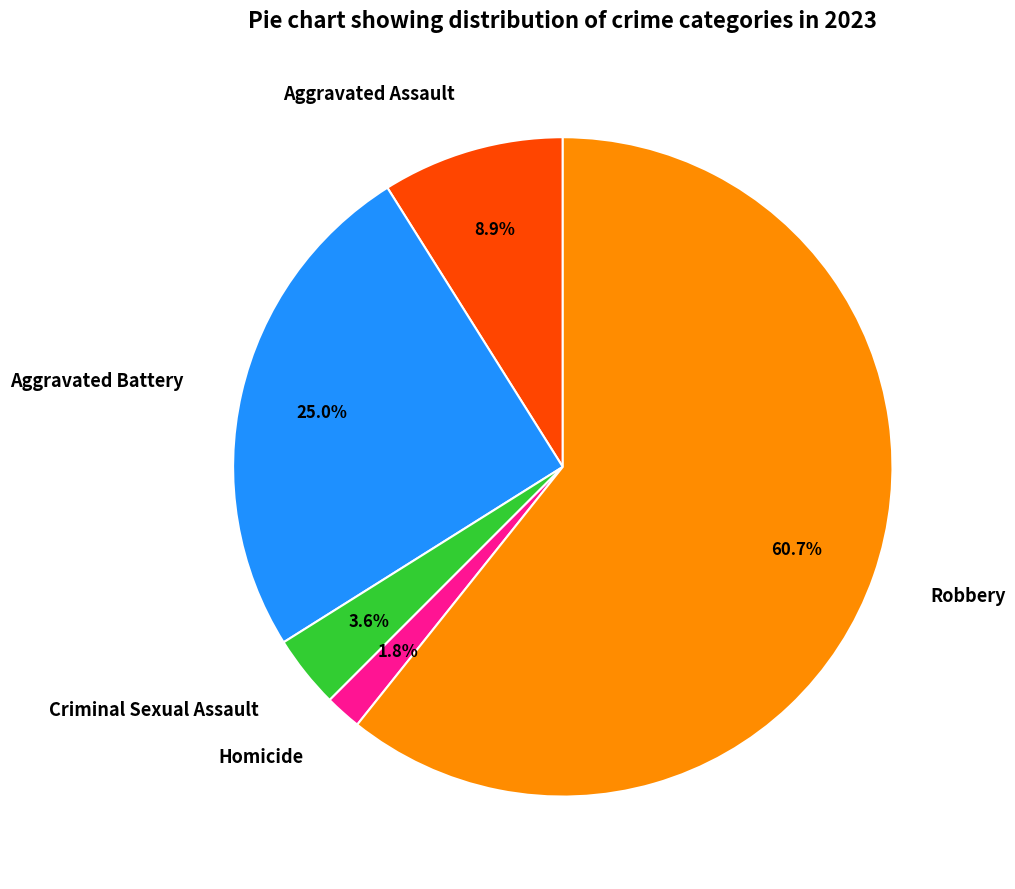

To the nearest percent, what is the difference between the Aggravated Assault and Aggravated Battery slice percentages?

16%